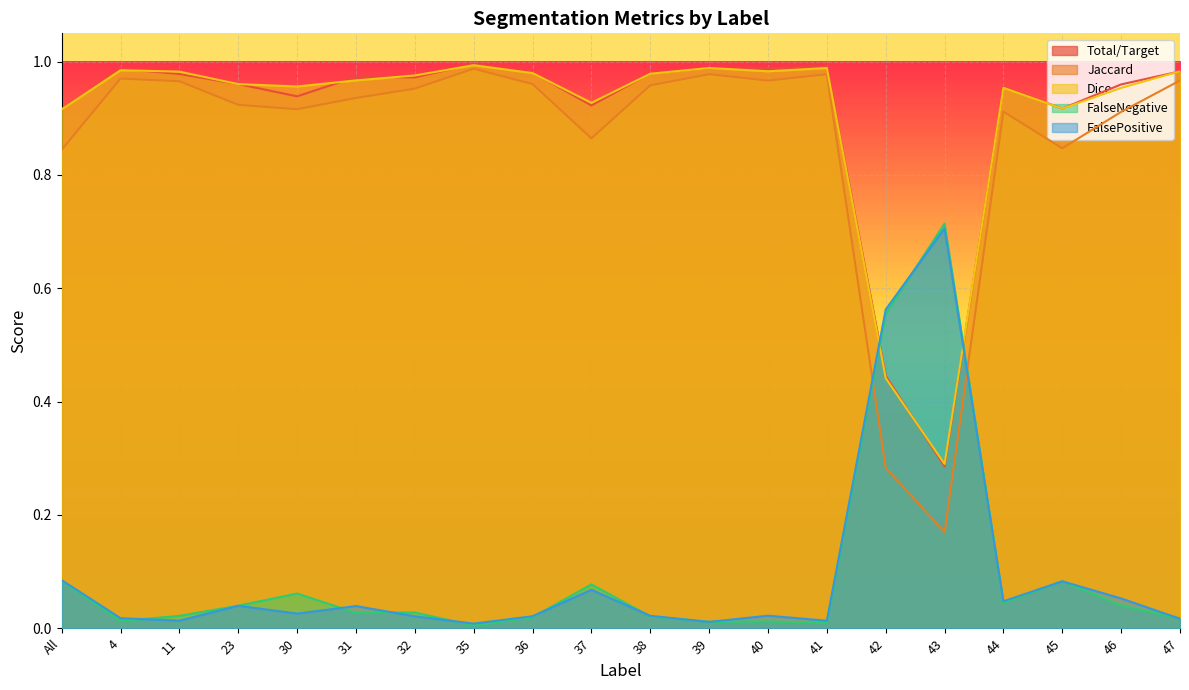

At which category does Total/Target reach its first local valley?

30